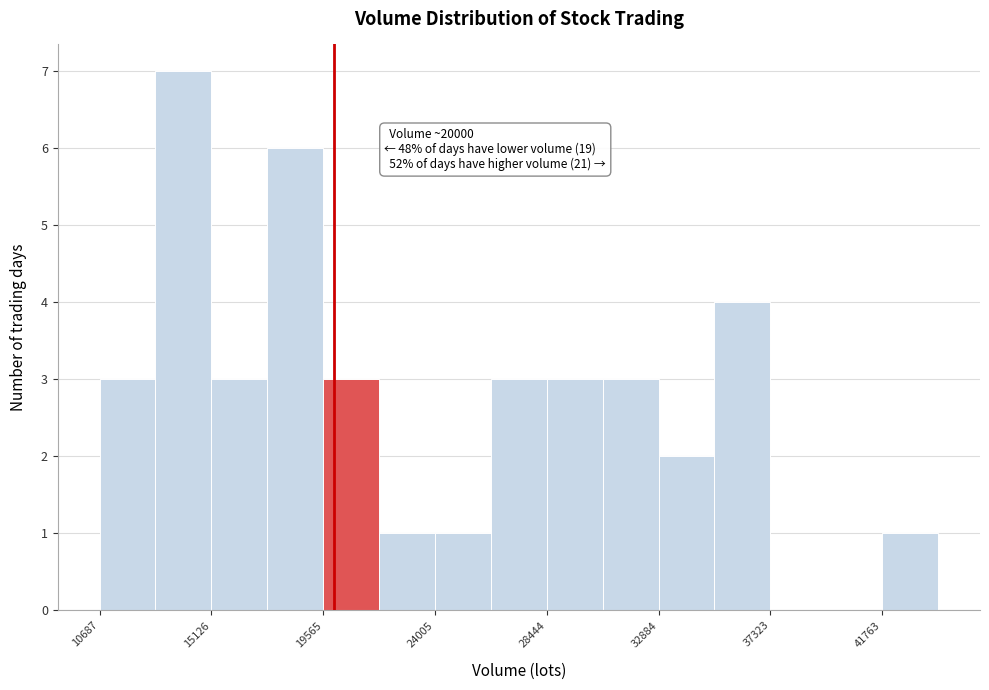

Over which range of the x-axis is the bar tallest?

13000 to 15000